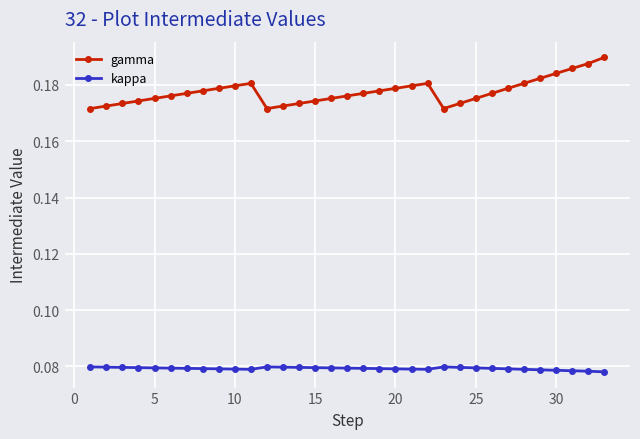

How many kappa values are between 0 and 1?

33